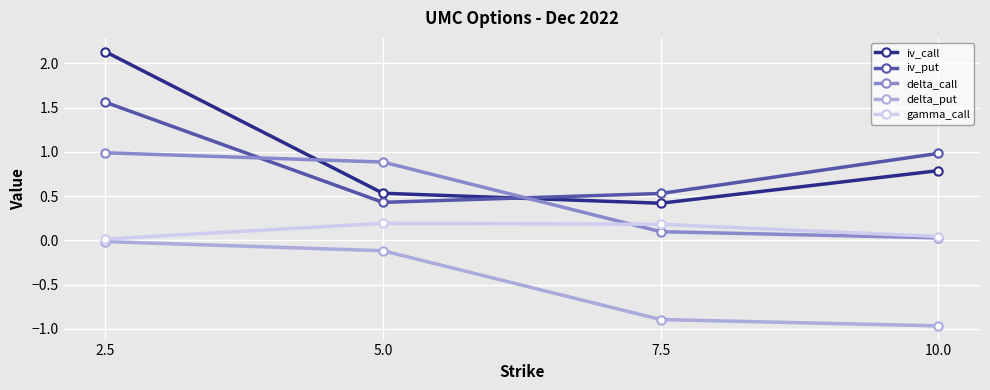

What is the label of the 4th point from the right?

2.5